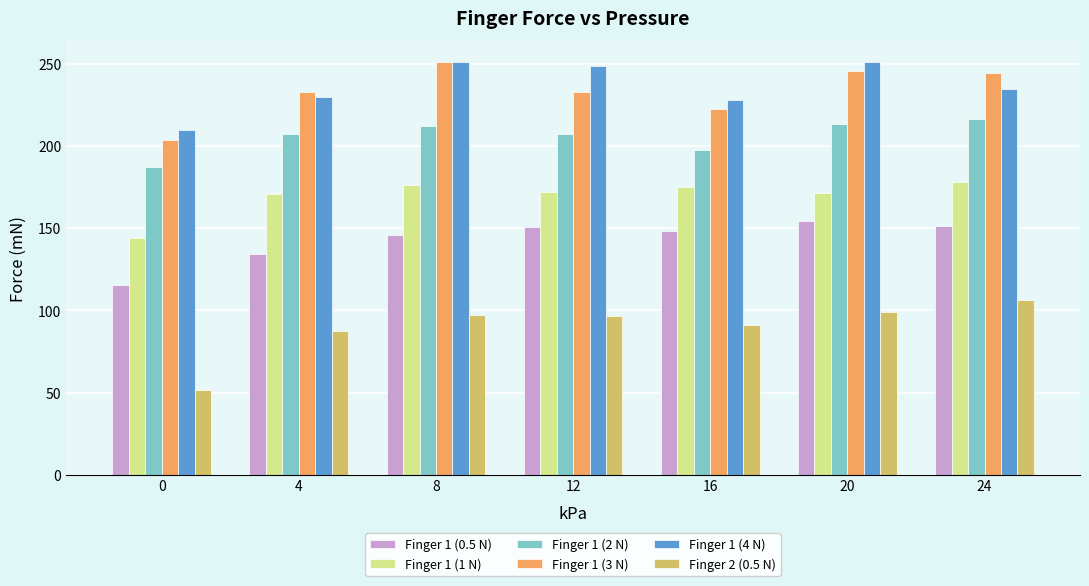

What are all the series names shown in the legend?

Finger 1 (0.5 N), Finger 1 (1 N), Finger 1 (2 N), Finger 1 (3 N), Finger 1 (4 N), Finger 2 (0.5 N)